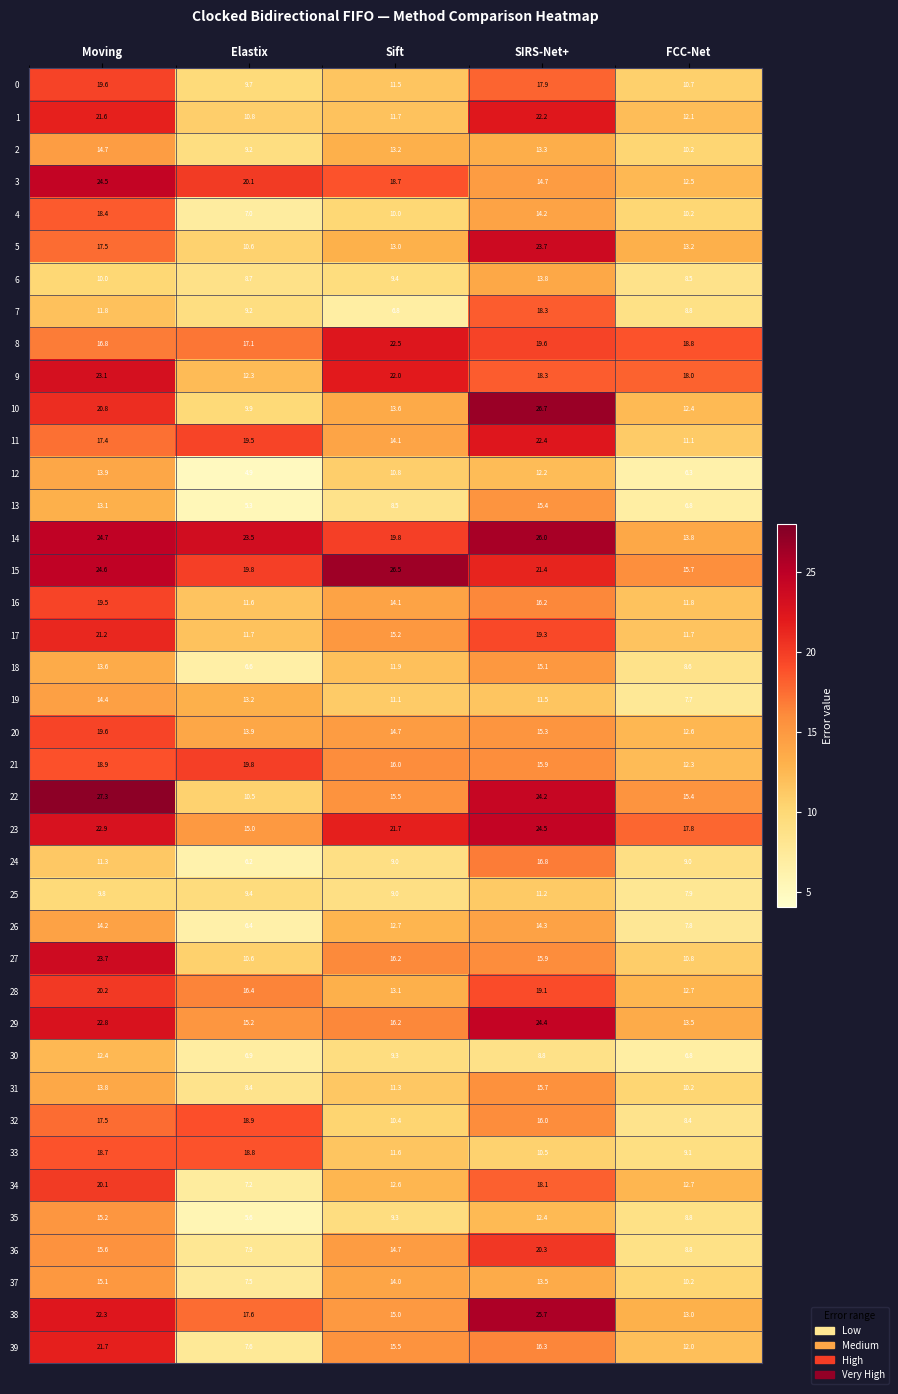

Which label corresponds to the smallest value in the chart?

Elastix